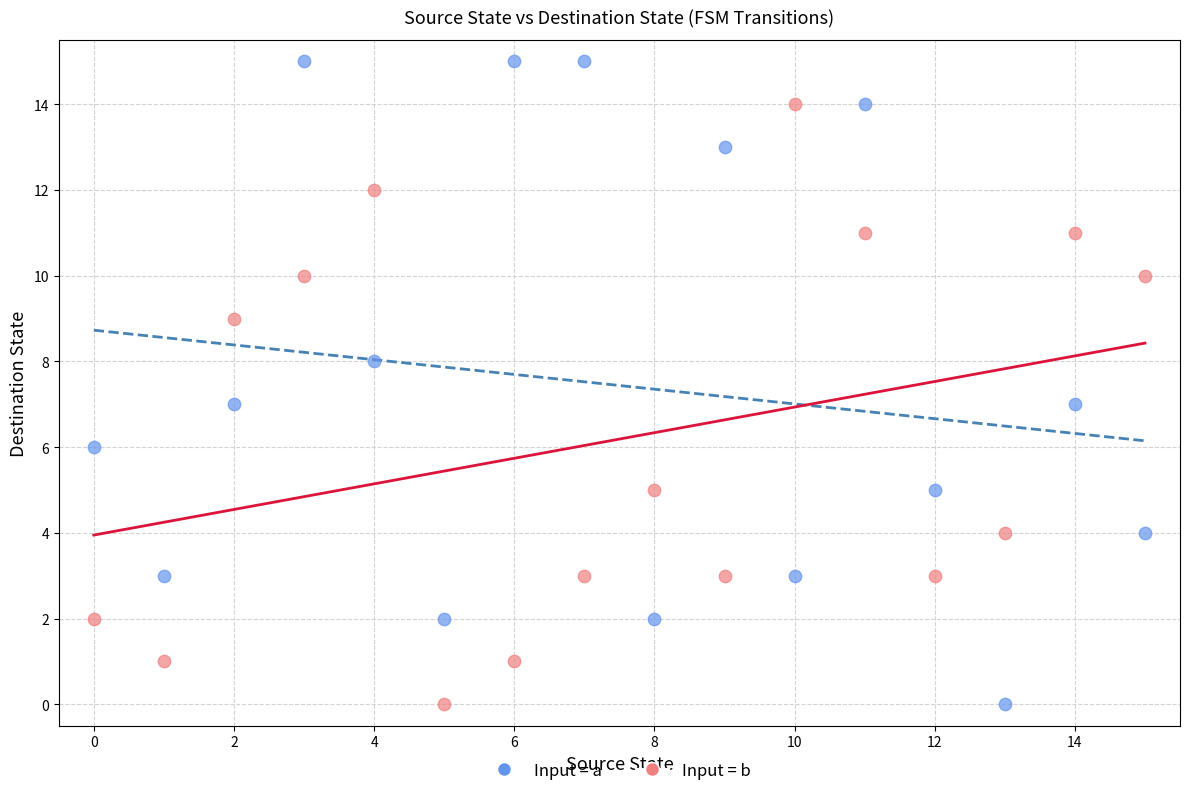

Across all data points, what is the range of Y values (max minus min)?

15